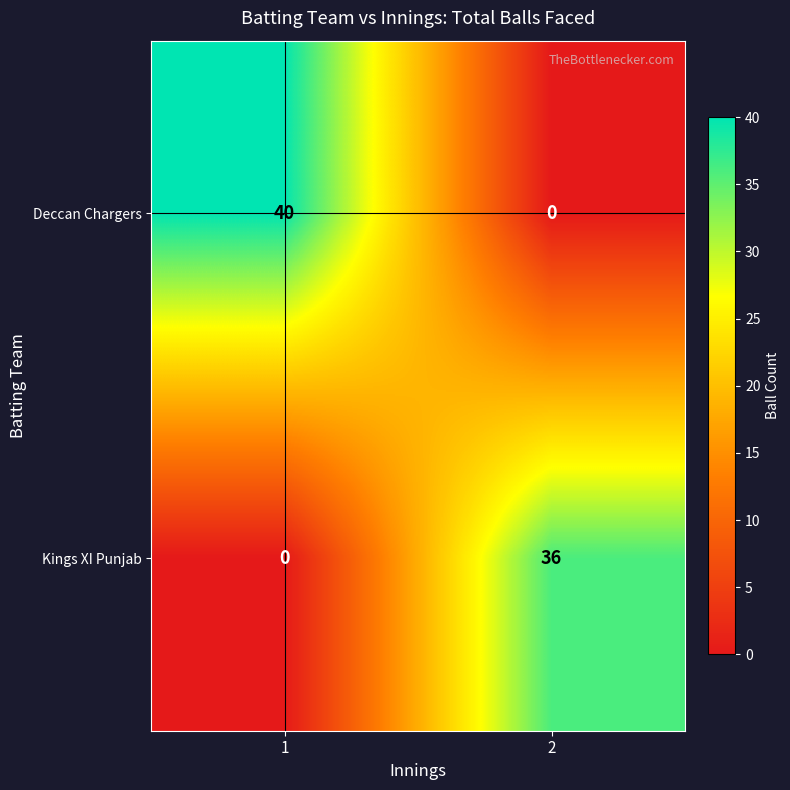

What is the maximum value for Deccan Chargers?

40